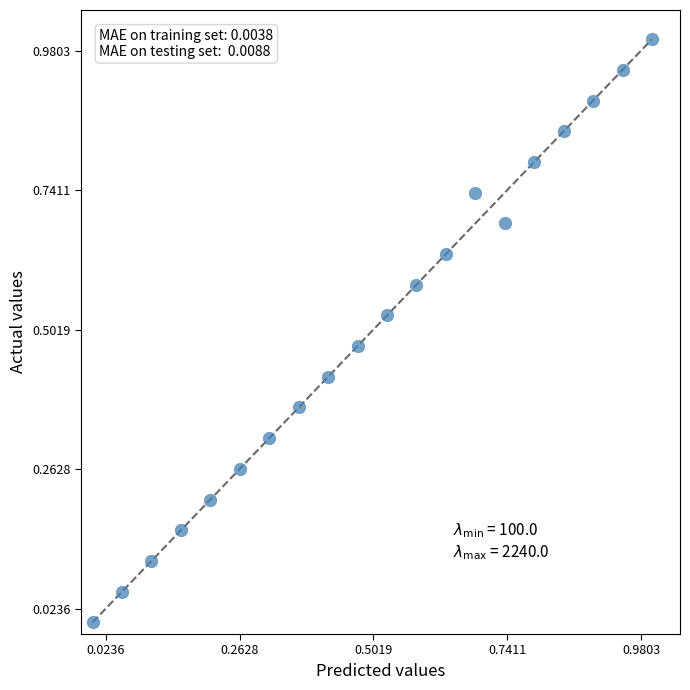

What is the range of Y values (max minus min)?

1.0